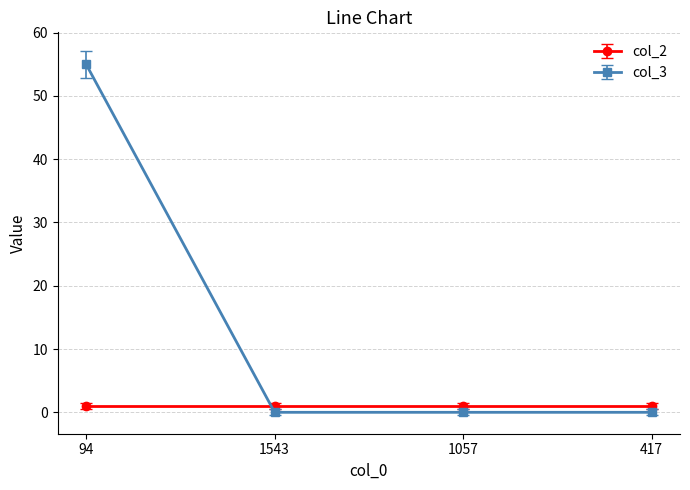

Which label corresponds to the largest value in the chart?

94